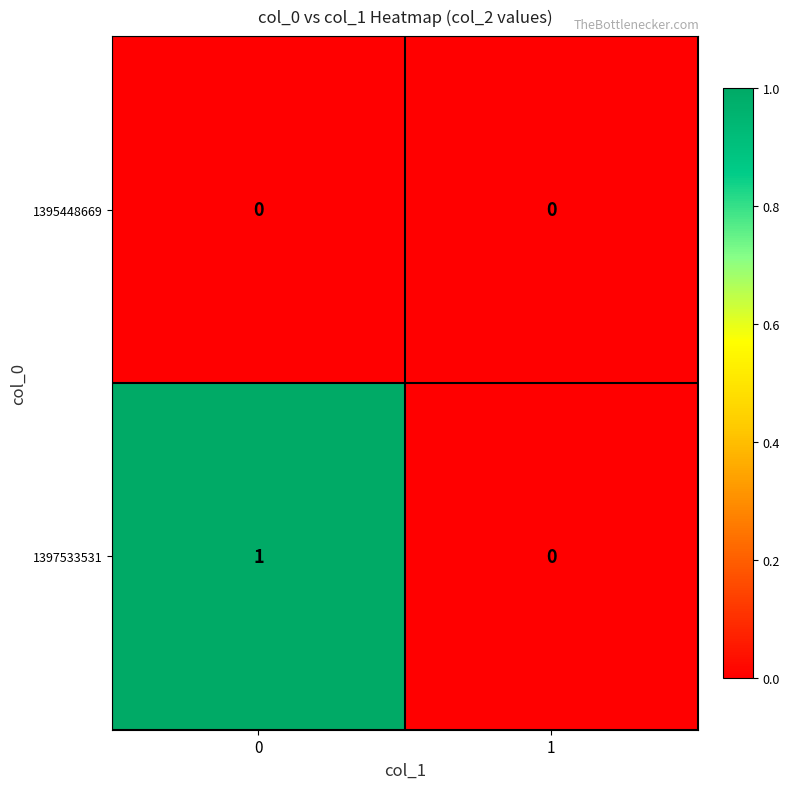

Reading left to right, transcribe all the data shown in this chart.

1395448669: 0	0
1397533531: 1	0